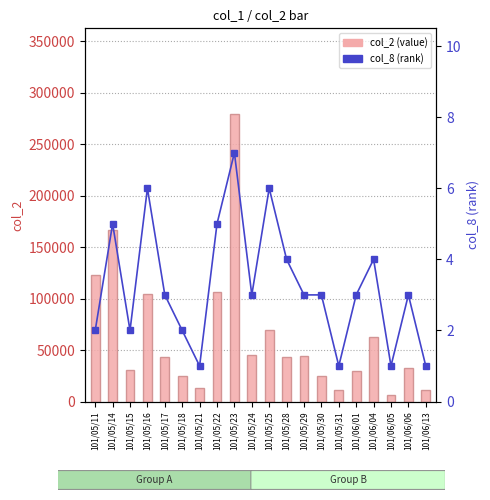

What is the sum of all col_8 (rank) values?

65